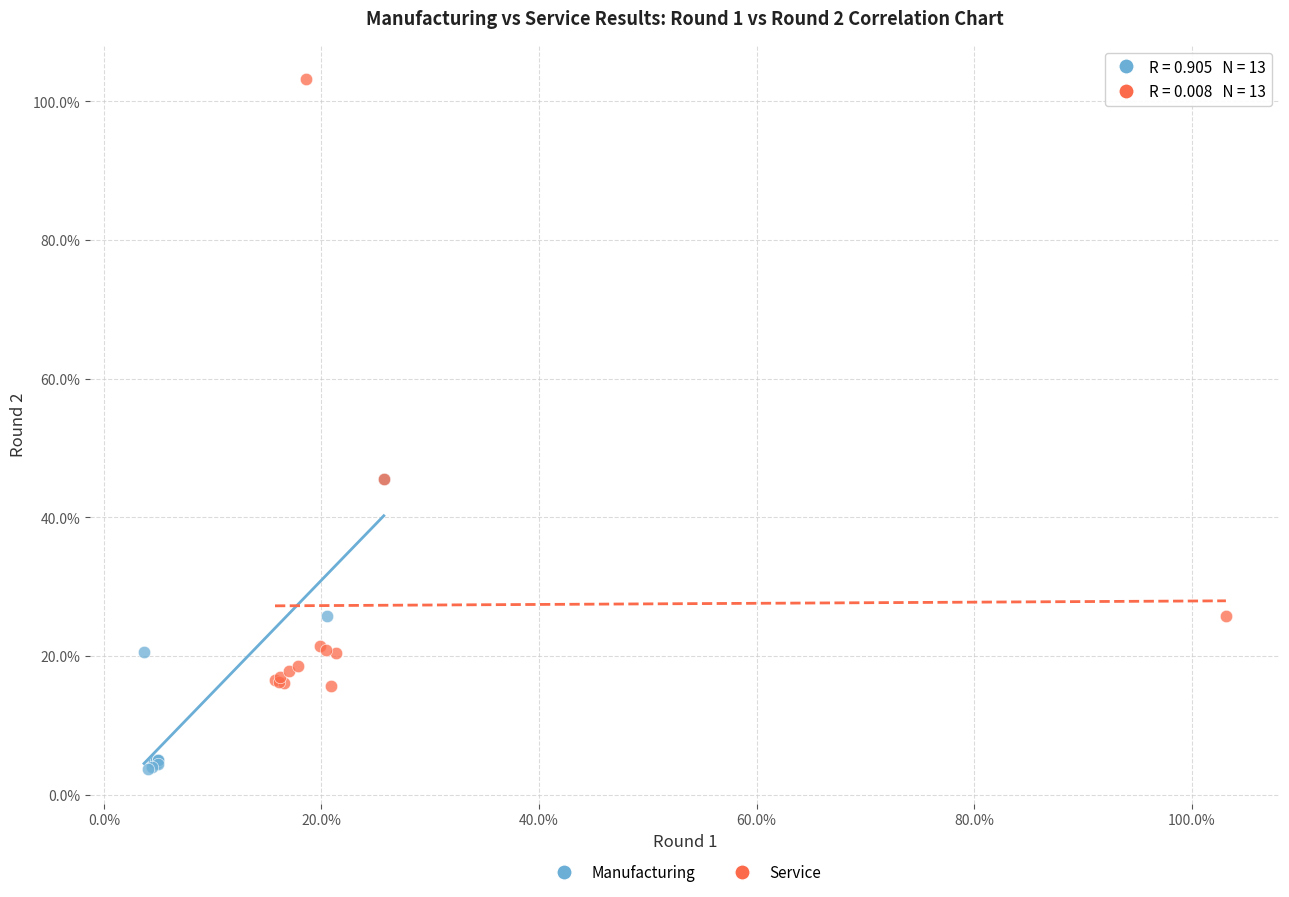

What are all the series names shown in the legend?

Manufacturing, Service